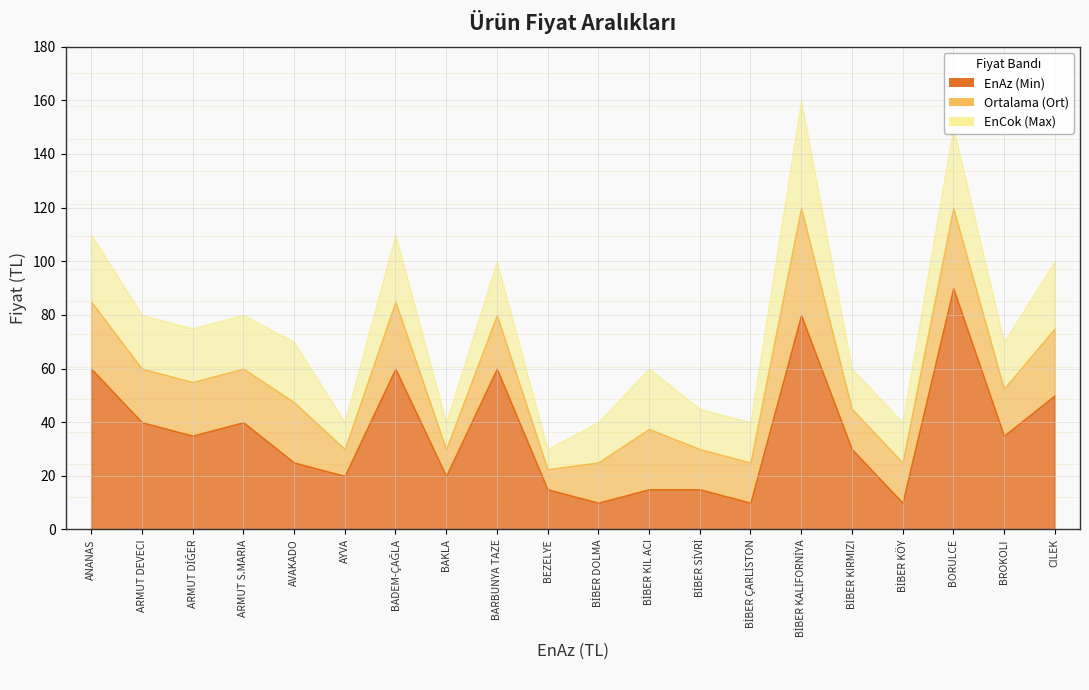

Which series has the largest total across all categories?

EnCok